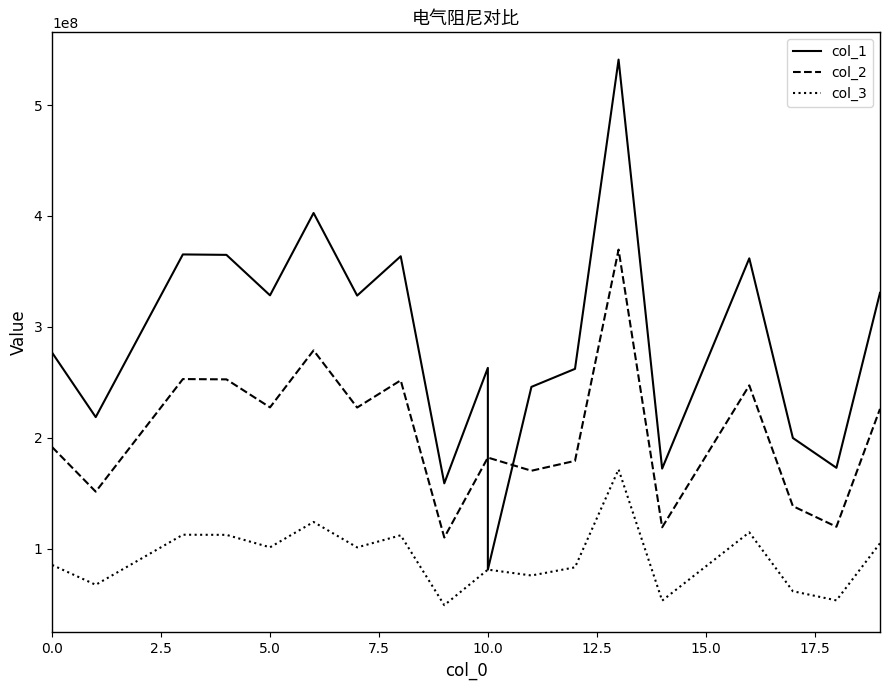

True or false: col_3 and col_2 cross at least once.

False